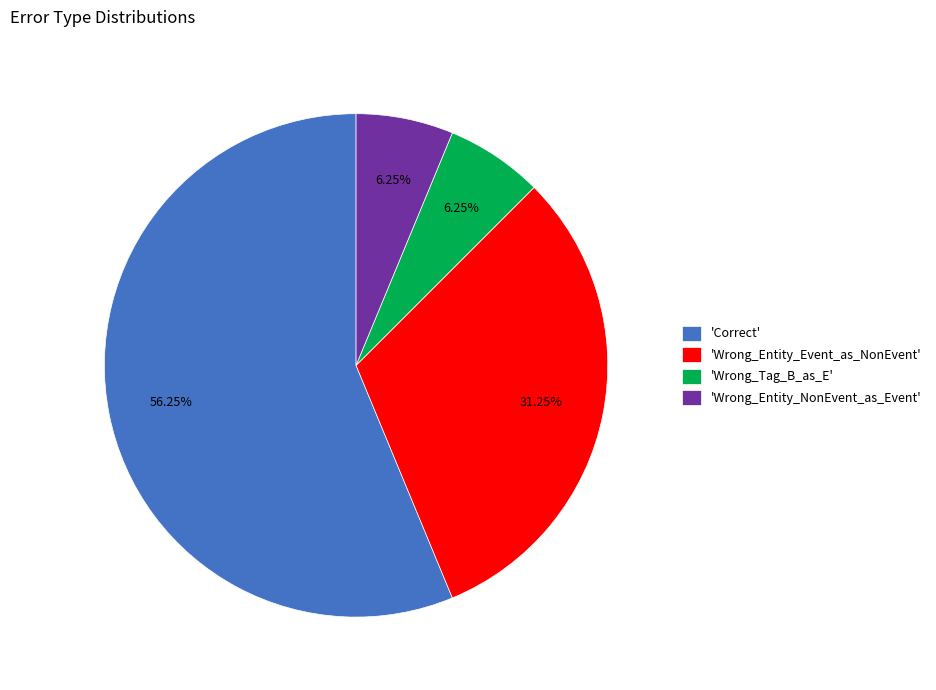

Between 'Correct' and 'Wrong_Entity_NonEvent_as_Event', which is larger?

'Correct'